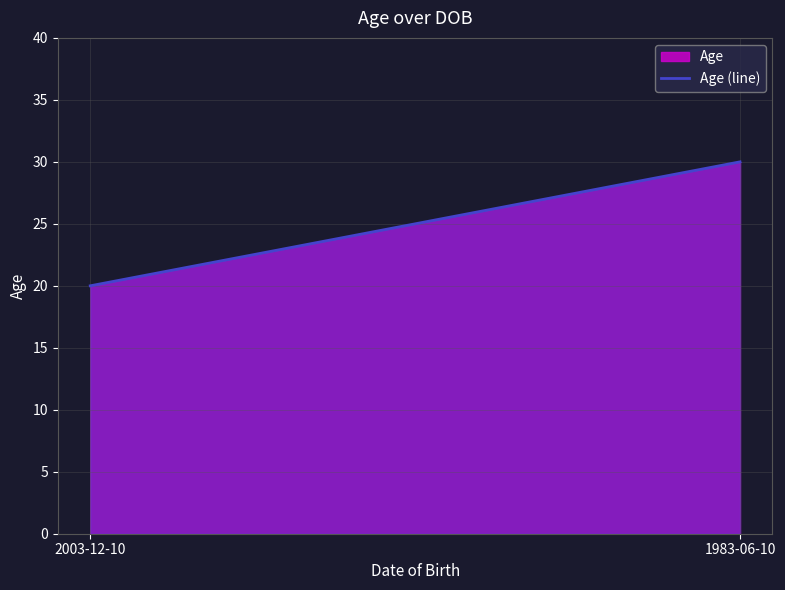

Reading left to right, transcribe all the data shown in this chart.

20	30